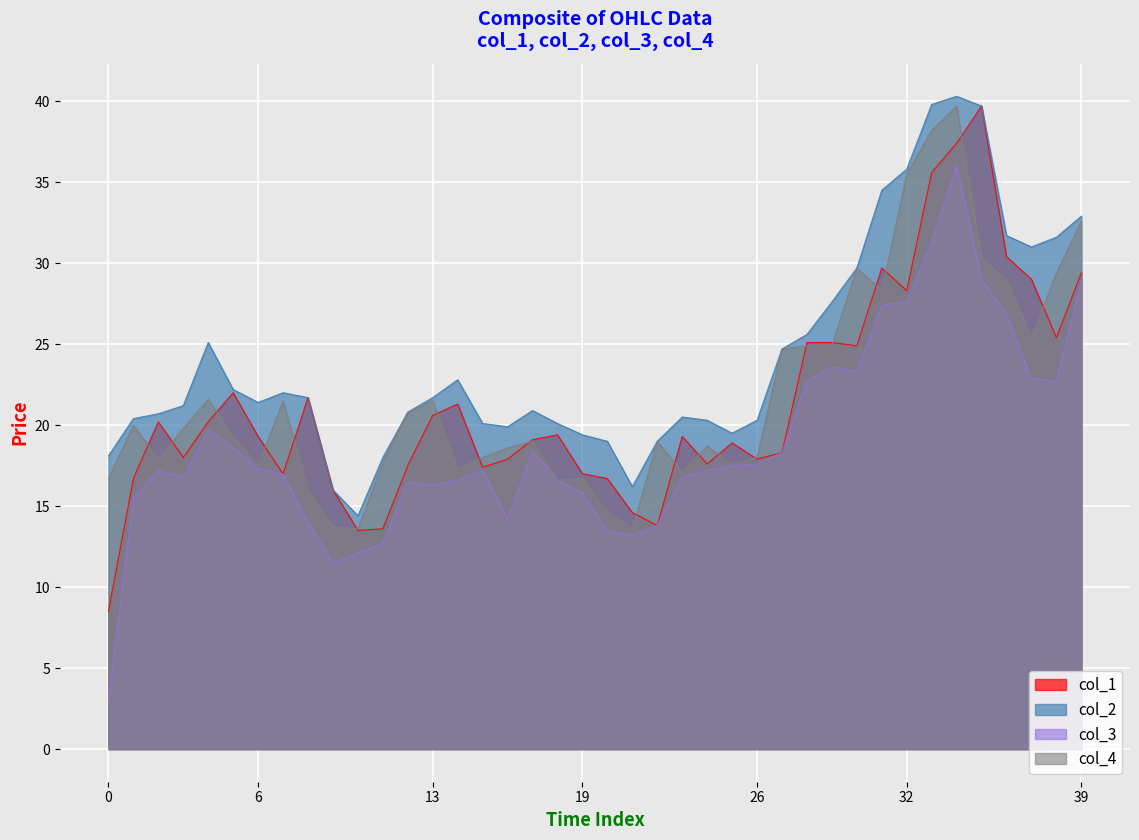

What is the maximum value for col_1?

39.7